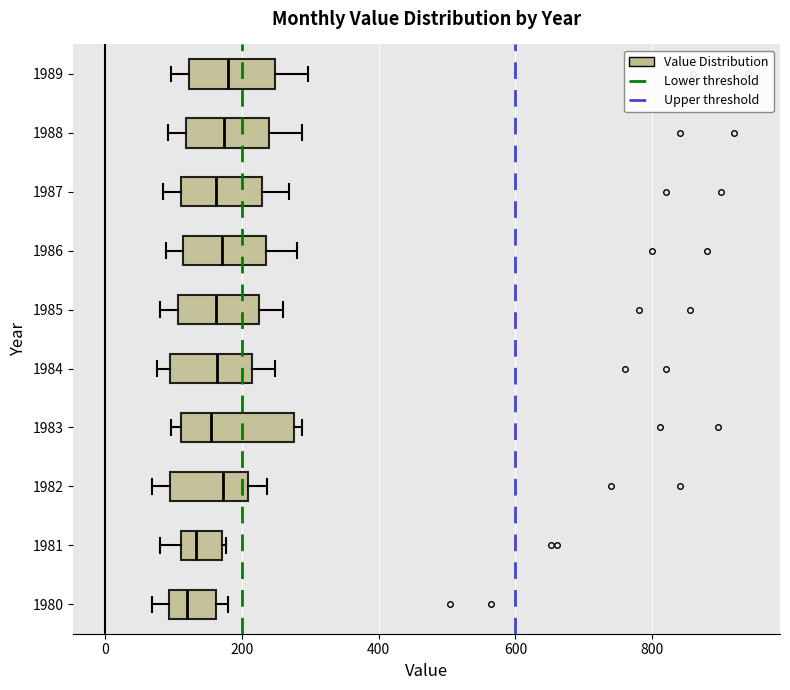

Reading bottom to top, read every box against the x-axis: the position of its median line, the range the box covers, and the ends of its whiskers. The values are not printed on the chart, so give them approximately, as read against the axis.

1980: median 120, box 100 to 160, whiskers 60 to 180
1981: median 140, box 120 to 180, whiskers 80 to 180
1982: median 180, box 100 to 200, whiskers 60 to 240
1983: median 160, box 120 to 280, whiskers 100 to 280 (just right of the box's right edge)
1984: median 160, box 100 to 220, whiskers 80 to 240
1985: median 160, box 100 to 220, whiskers 80 to 260
1986: median 180, box 120 to 240, whiskers 80 to 280
1987: median 160, box 120 to 220, whiskers 80 to 260
1988: median 180, box 120 to 240, whiskers 100 to 280
1989: median 180, box 120 to 240, whiskers 100 to 300